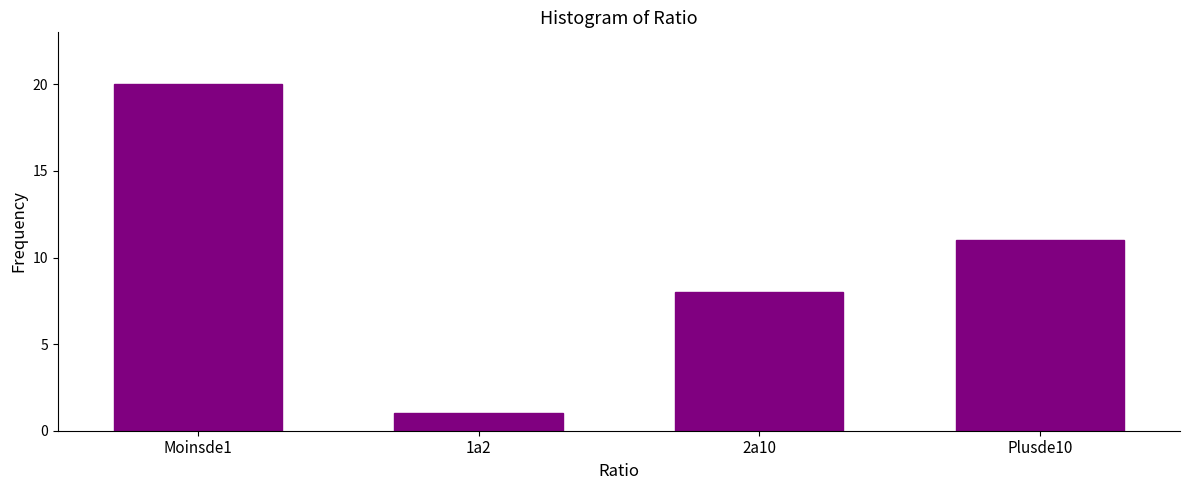

Reading left to right, extract all data points from this chart.

20	1	8	11